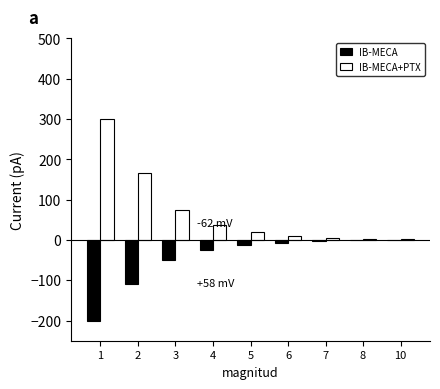

Is it true that IB-MECA equals -110.4 at 2?

True